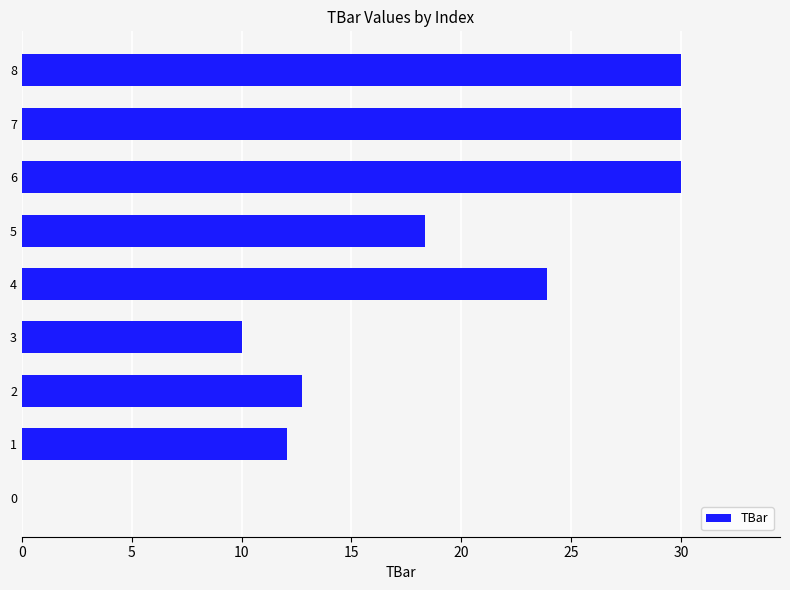

What is the average value?

18.6